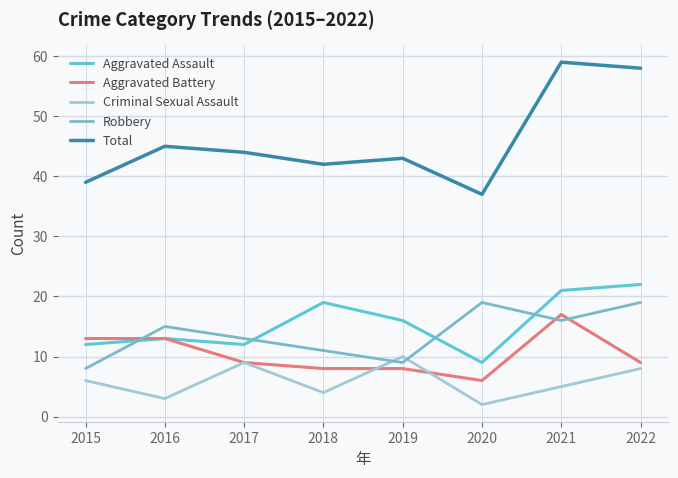

True or false: Robbery and Total intersect in this chart.

False